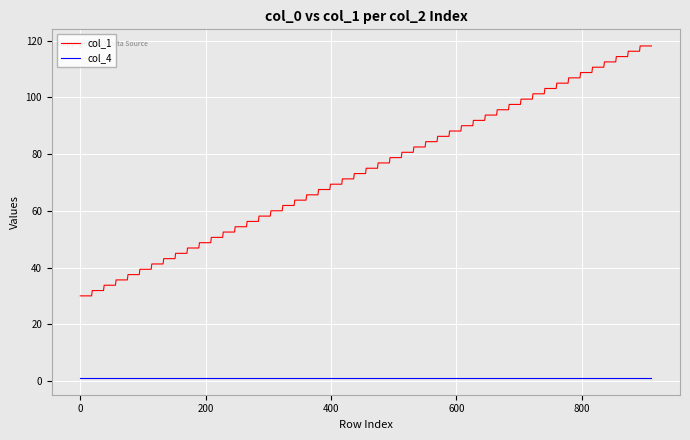

True or false: col_4 and col_1 intersect in this chart.

False